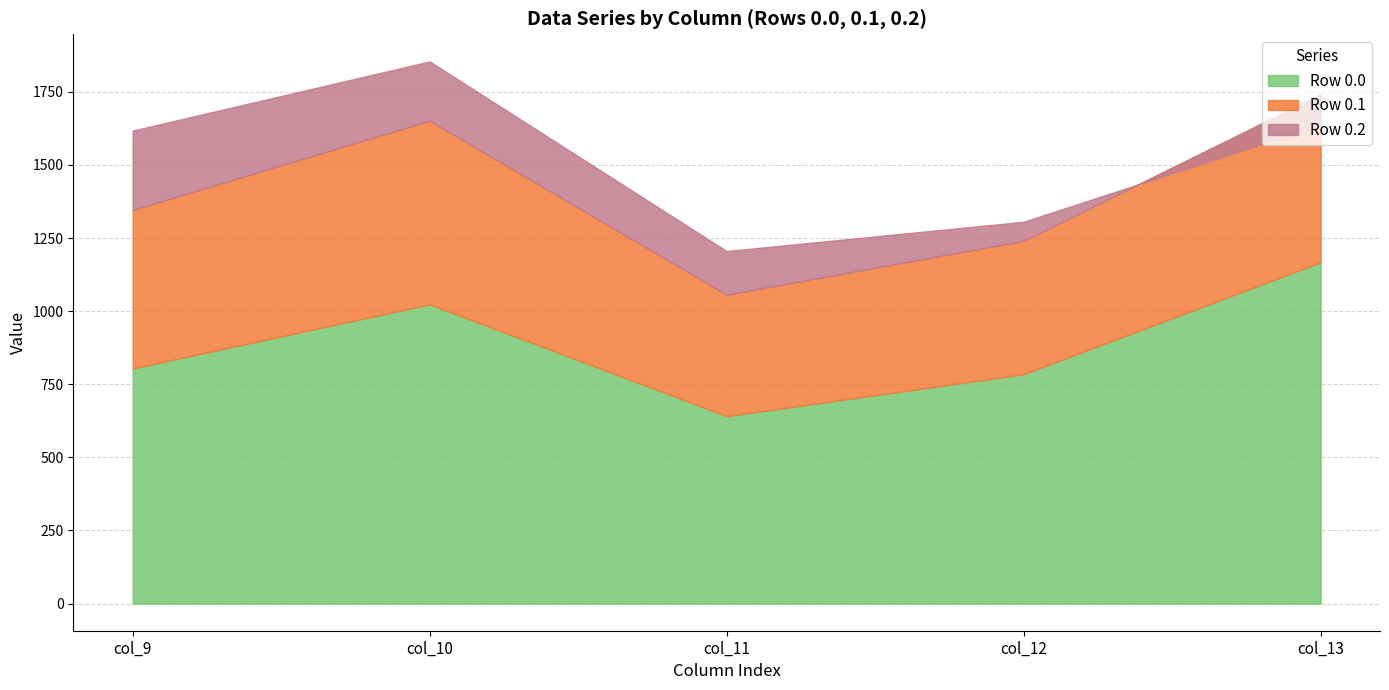

True or false: Row 0.1 and Row 0.0 cross at least once.

False